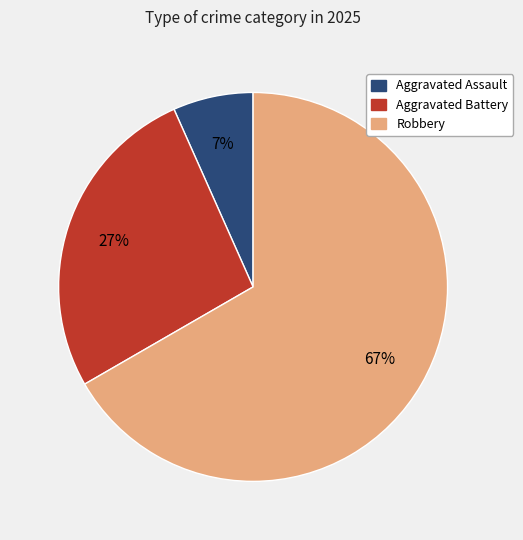

How many segments does this pie chart have?

3